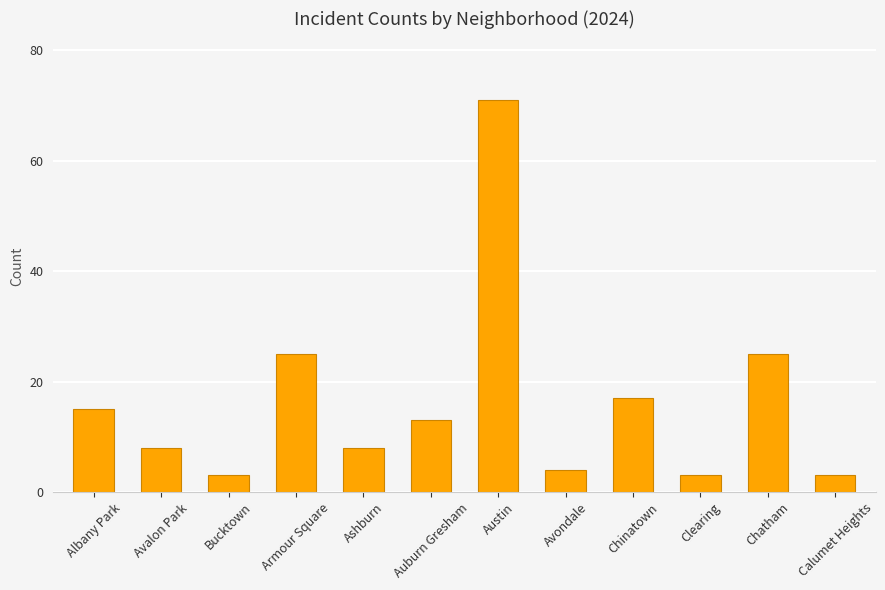

What is the difference between the maximum and minimum values?

68